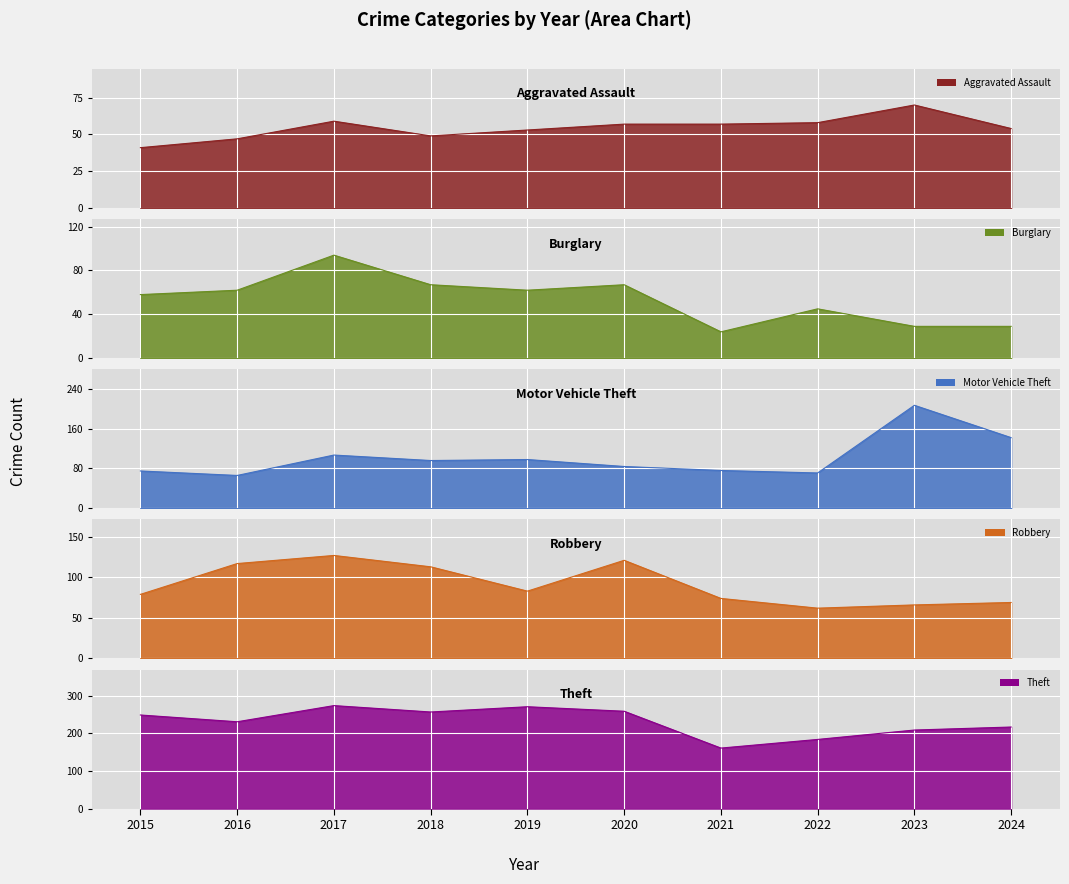

Between 2015 and 2020, which series saw the biggest shift?

Robbery